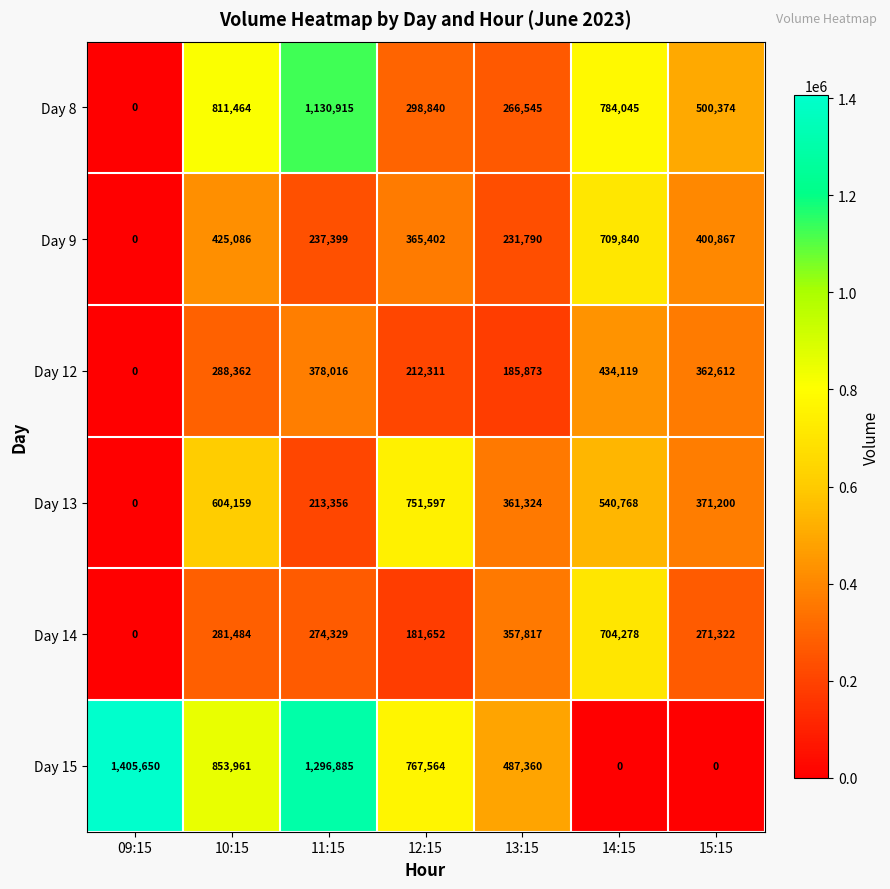

What is the sum of the Day 12 values at 09:15 and 11:15?

378016